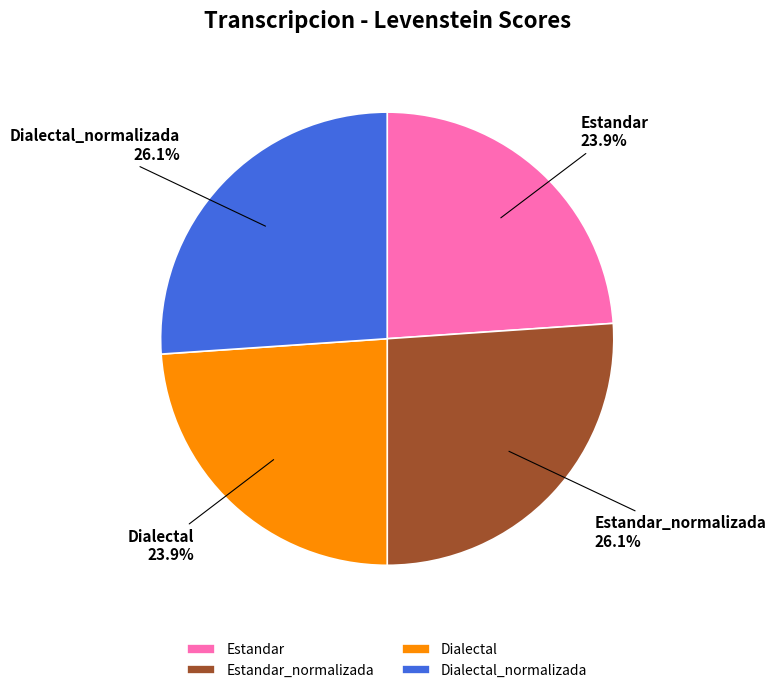

Is it true that Dialectal is 24% of the pie?

True